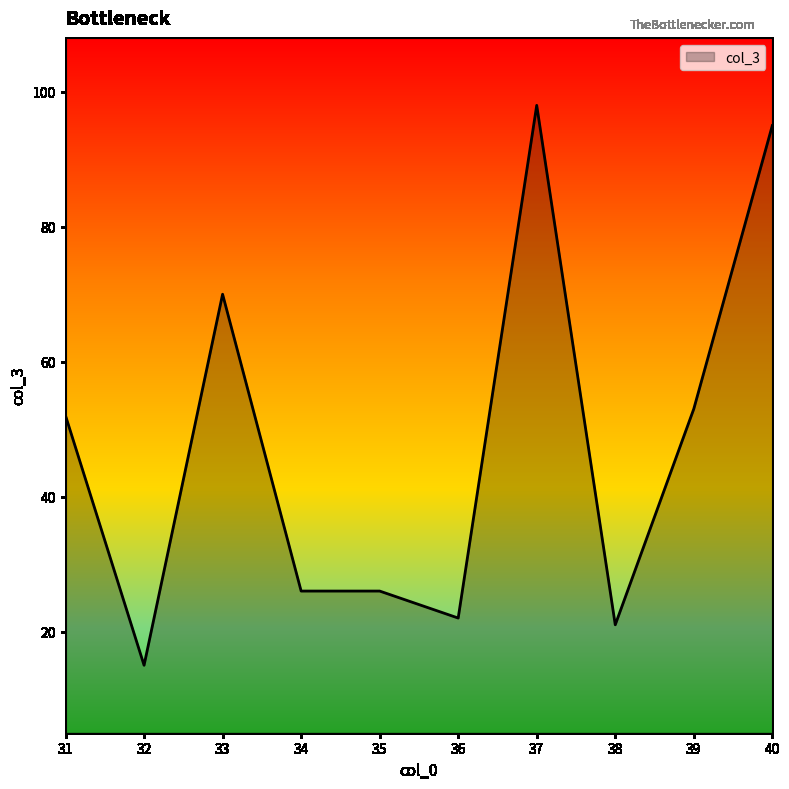

What is the smallest value displayed?

15